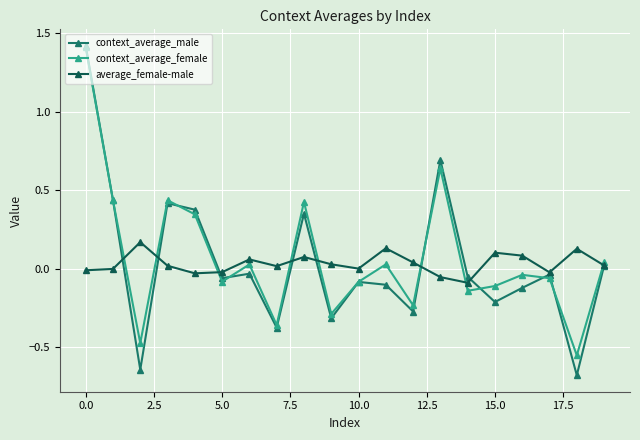

Which series has the largest range (max minus min)?

context_average_male